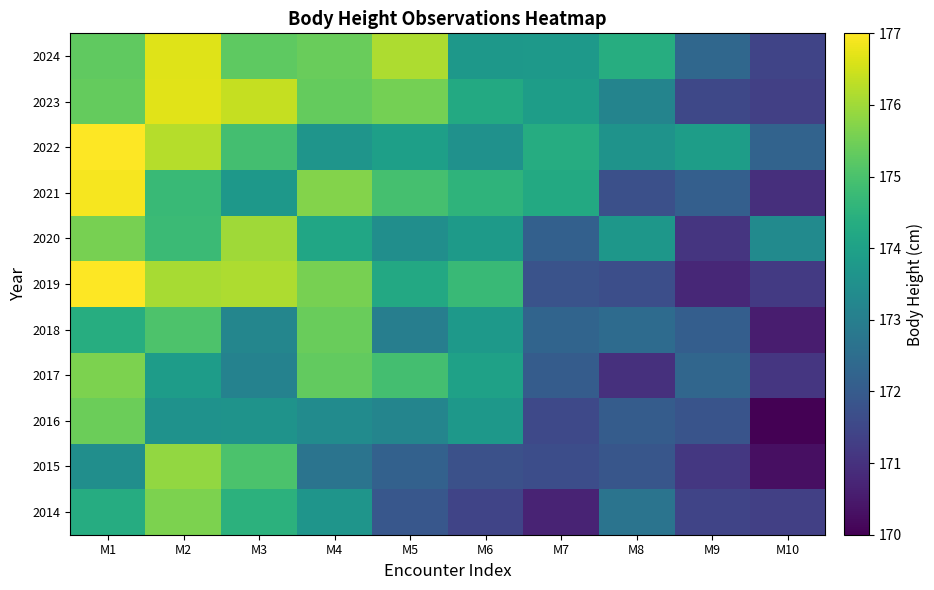

What is the maximum value shown in the chart?

177.4